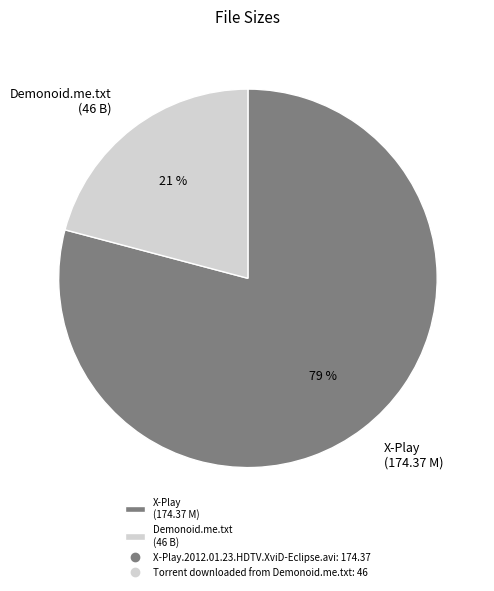

True or false: X-Play (174.37 M) accounts for 79% of the total.

True